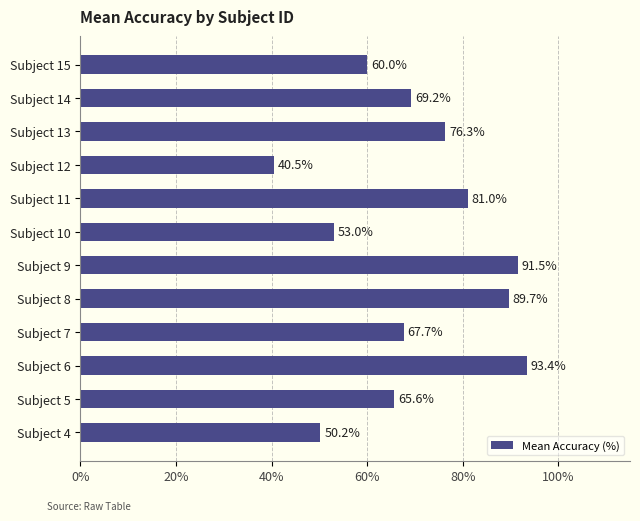

List the labels in order of value, largest first.

Subject 6, Subject 9, Subject 8, Subject 11, Subject 13, Subject 14, Subject 7, Subject 5, Subject 15, Subject 10, Subject 4, Subject 12